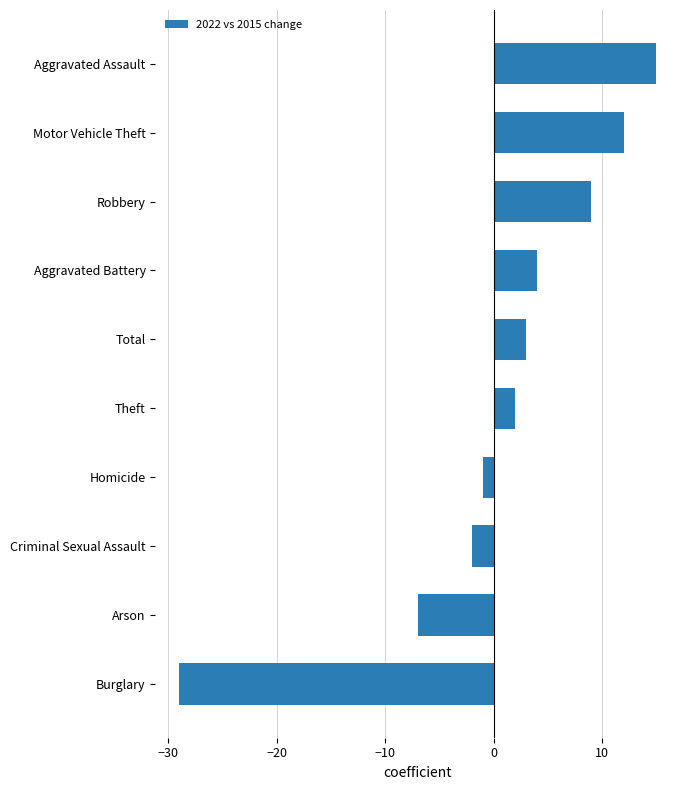

How many values are above zero?

6